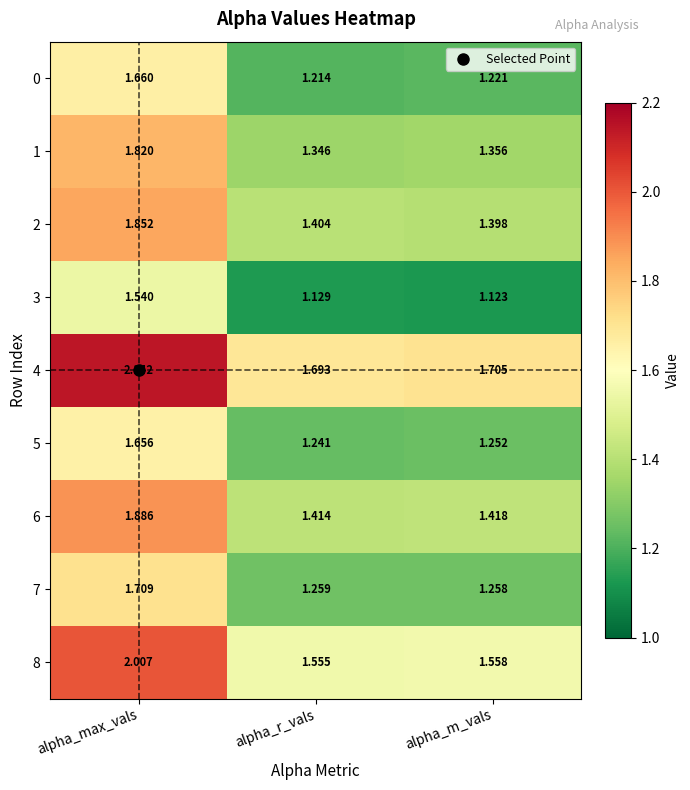

Which series has the largest total across all categories?

4